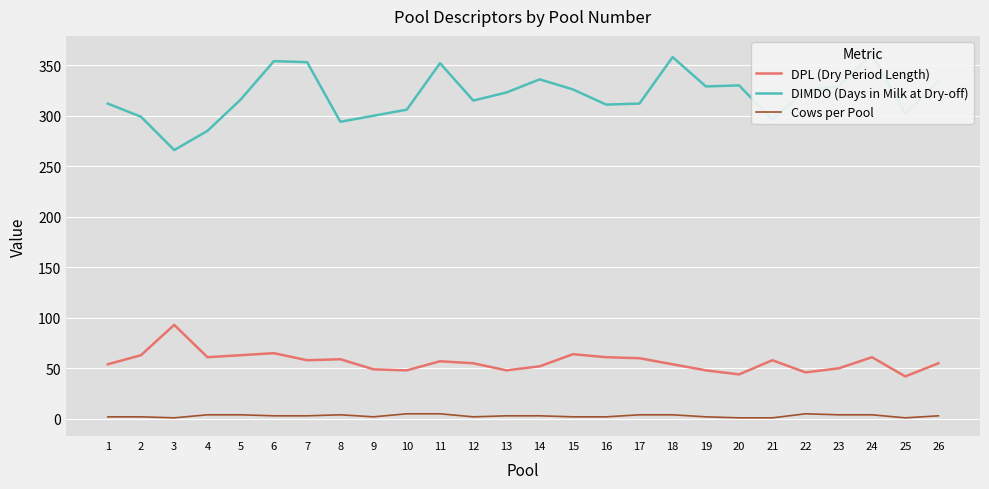

What is the difference between the highest and lowest values at 9?

298